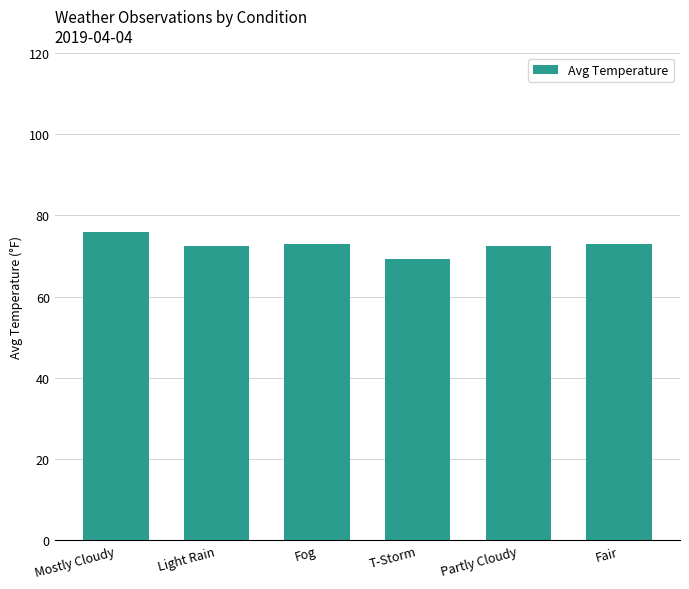

Read the value at Mostly Cloudy.

76.0